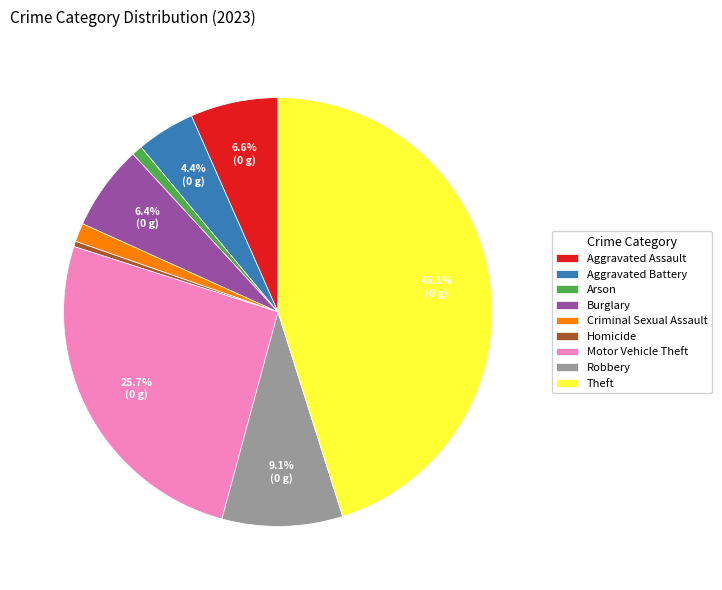

Combined, do Aggravated Assault and Burglary account for over 50%?

No